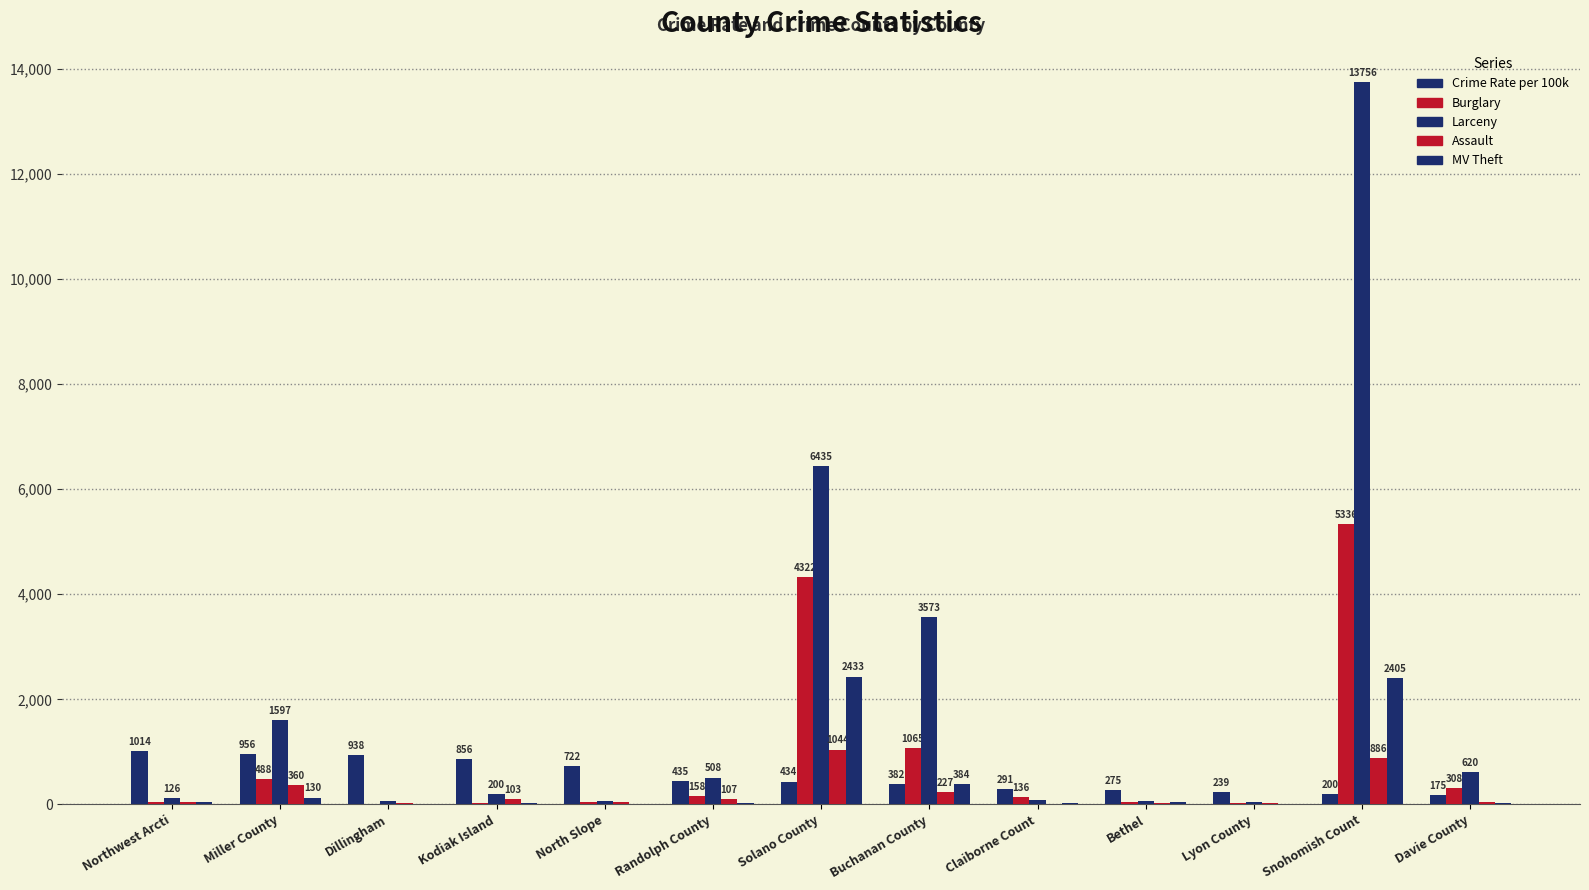

What is the highest value of the MV Theft series?

2433.0